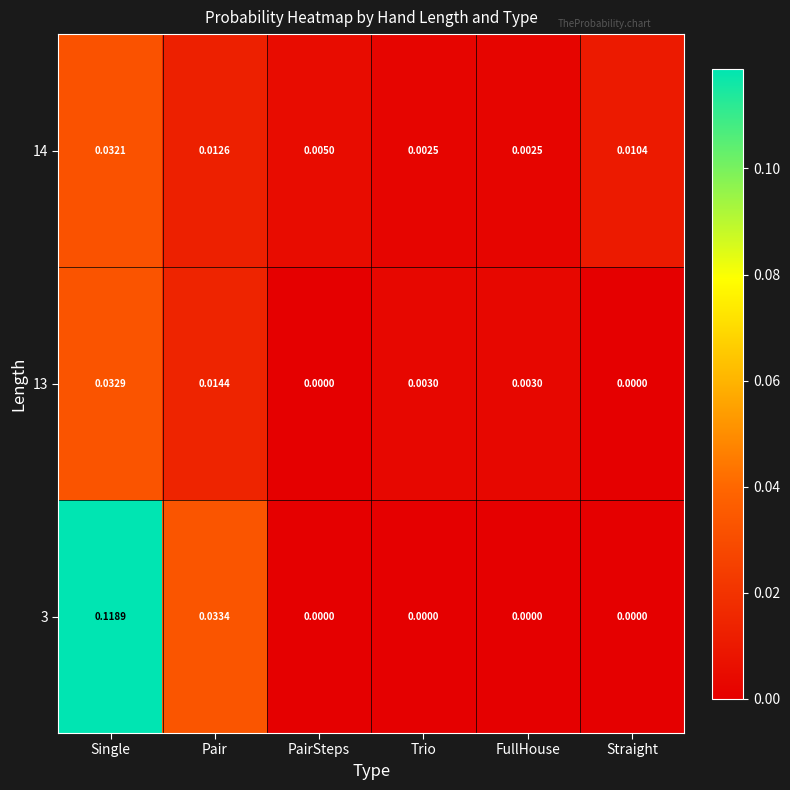

At which label does 3 reach its peak?

Single